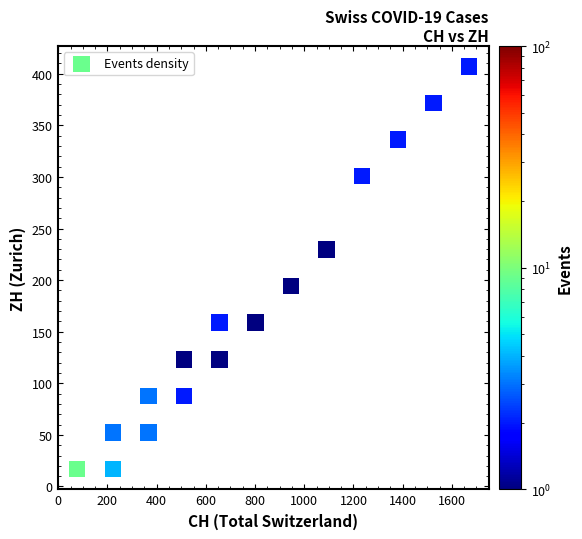

What is the range of Y values (max minus min)?

390.5